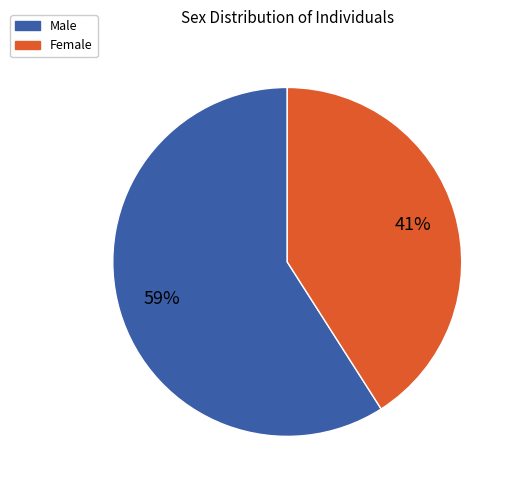

Does any single category account for the majority?

Yes